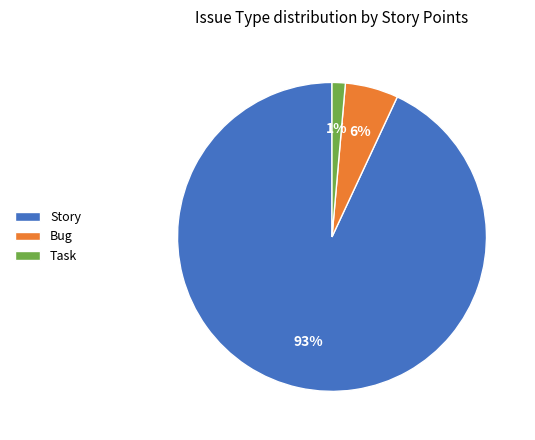

Combined, do Story and Task account for over 50%?

Yes